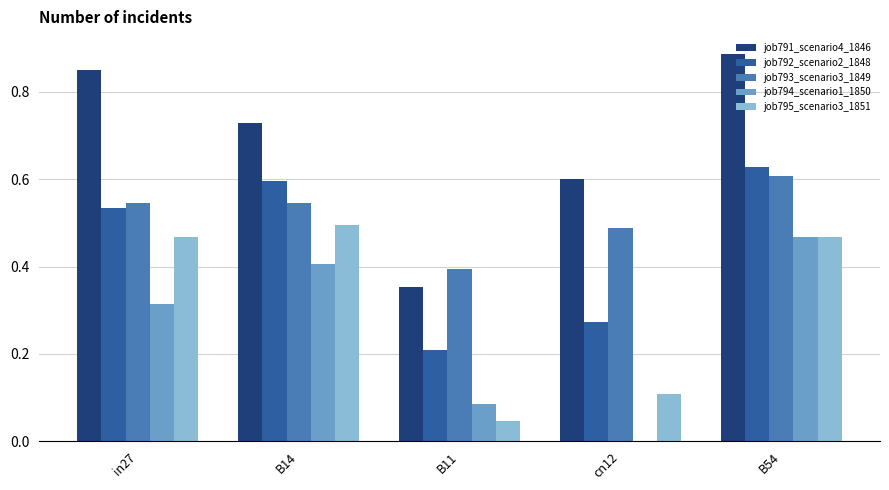

Between B11 and B54, which series saw the biggest shift?

job791_scenario4_1846